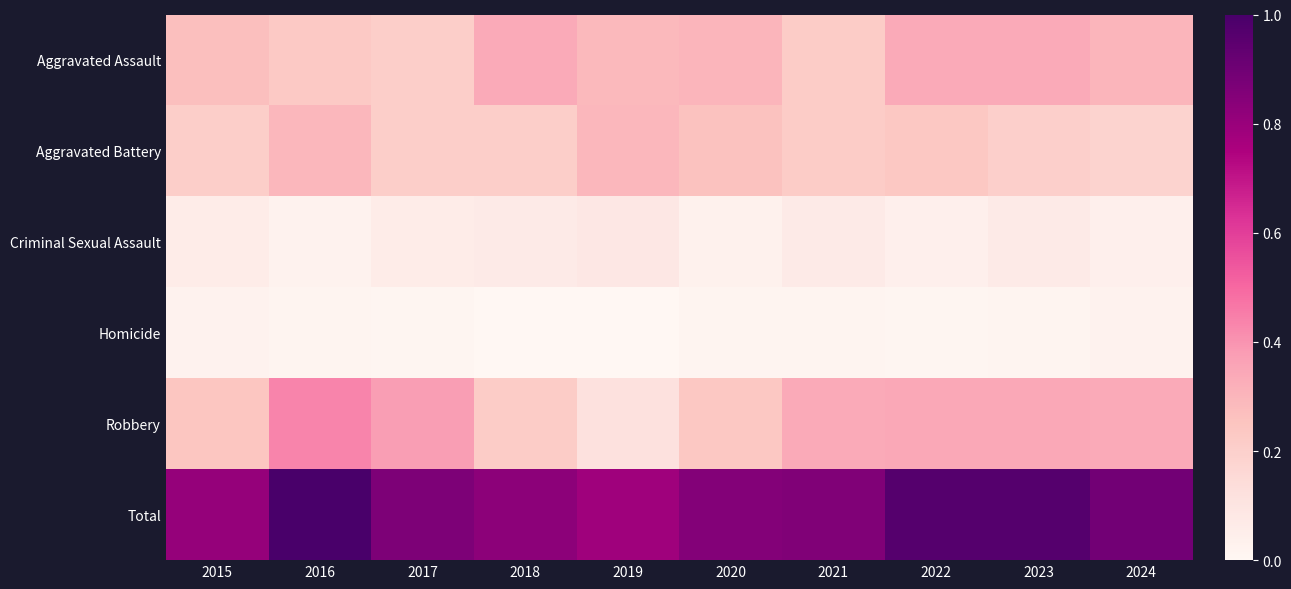

Reading left to right, transcribe all the data shown in this chart.

Aggravated Assault: 2015=0.3	2016=0.2	2017=0.2	2018=0.3	2019=0.3	2020=0.3	2021=0.2	2022=0.3	2023=0.3	2024=0.3
Aggravated Battery: 2015=0.2	2016=0.3	2017=0.2	2018=0.2	2019=0.3	2020=0.3	2021=0.2	2022=0.2	2023=0.2	2024=0.2
Criminal Sexual Assault: 2015=0.1	2016=0.0	2017=0.1	2018=0.1	2019=0.1	2020=0.0	2021=0.1	2022=0.0	2023=0.1	2024=0.0
Homicide: 2015=0.0	2016=0.0	2017=0.0	2018=0.0	2019=0.0	2020=0.0	2021=0.0	2022=0.0	2023=0.0	2024=0.0
Robbery: 2015=0.2	2016=0.4	2017=0.4	2018=0.2	2019=0.1	2020=0.2	2021=0.3	2022=0.3	2023=0.3	2024=0.3
Total: 2015=0.8	2016=1.0	2017=0.9	2018=0.8	2019=0.8	2020=0.8	2021=0.9	2022=1.0	2023=1.0	2024=0.9